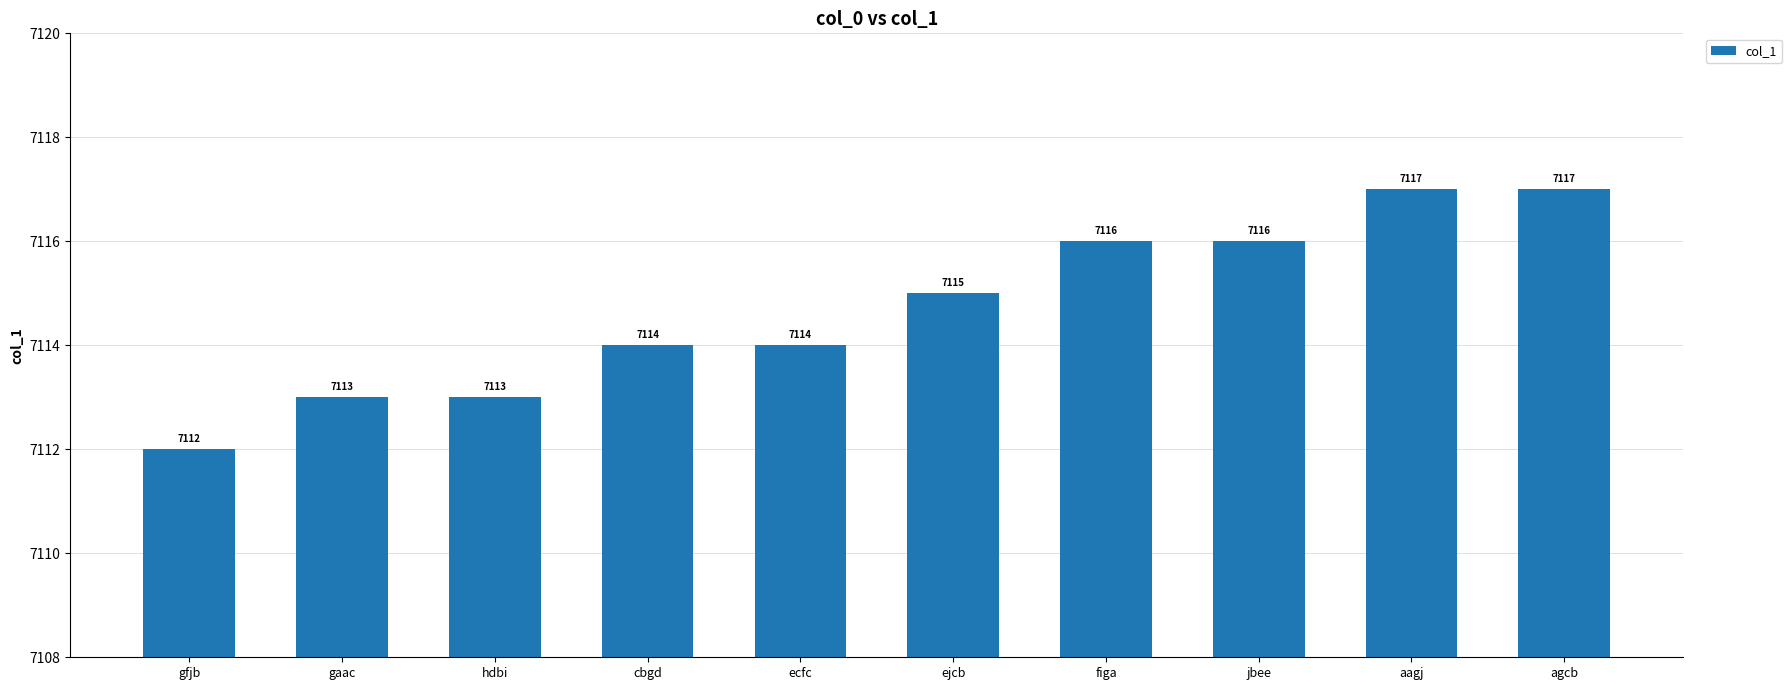

Reading right to left, list all the values displayed in this chart.

7117	7117	7116	7116	7115	7114	7114	7113	7113	7112